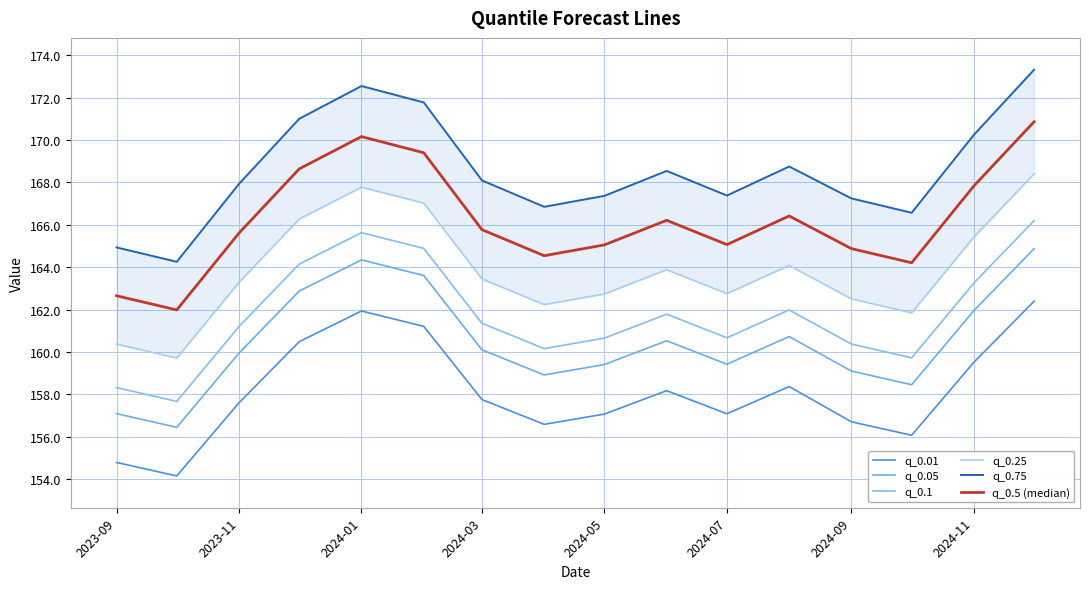

What is the difference between the q_0.1 values at 2023-09 and 2024-09?

2.1